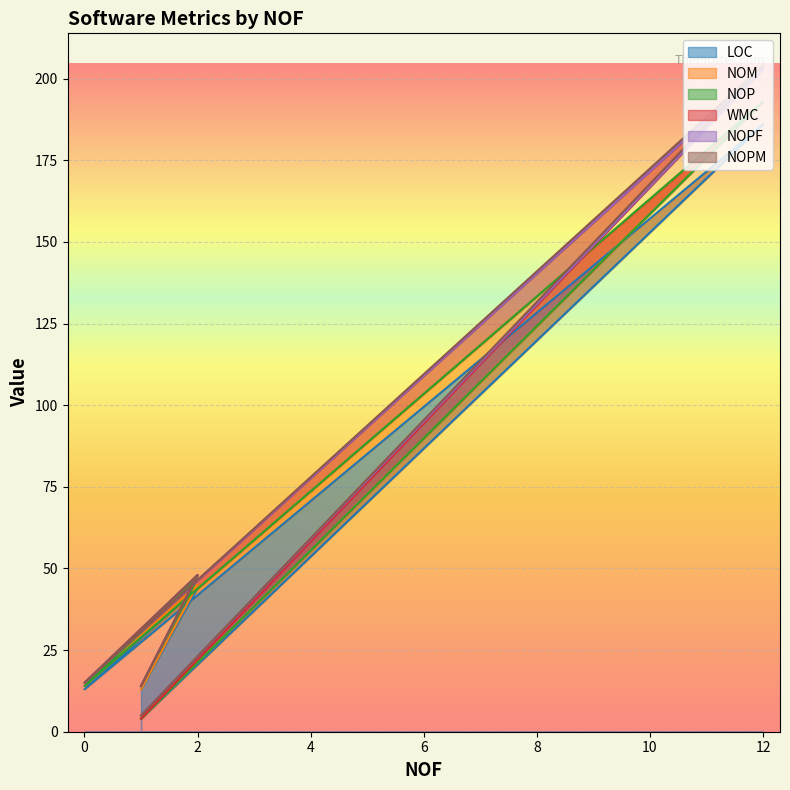

What is the average value of the NOM series?

54